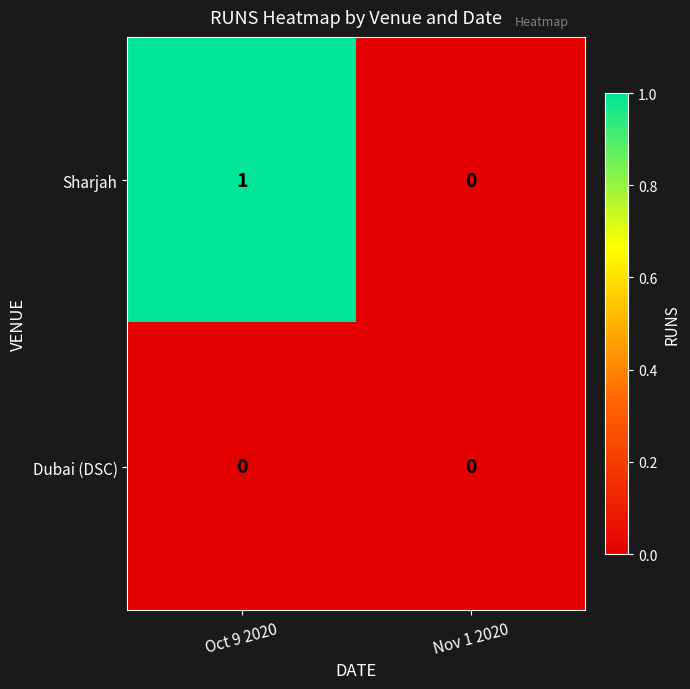

At which category is the sum across all series the highest?

Oct 9 2020